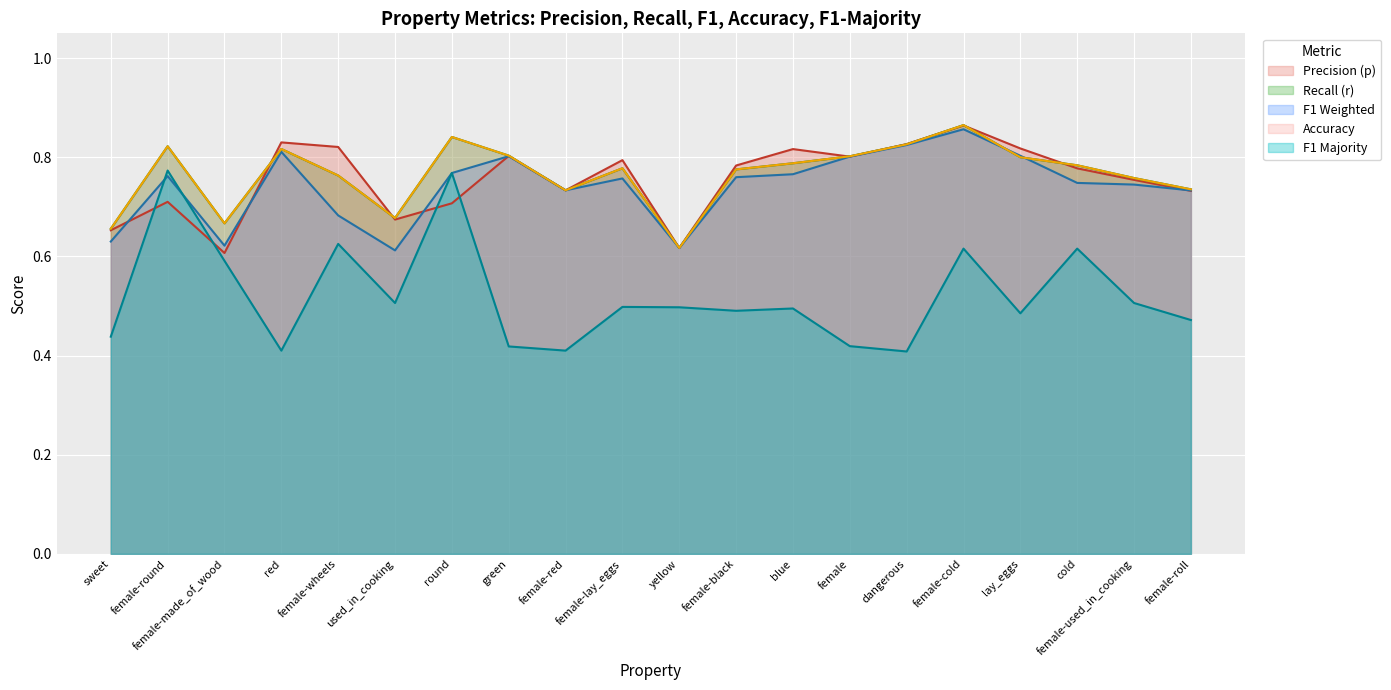

Count the acc values in the range 0 to 1.

20